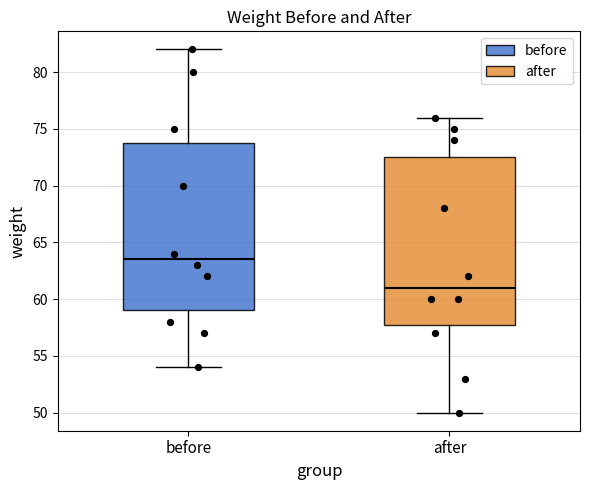

Where is the lower edge of the box for after on the y-axis? The values are not printed on the chart, so give them approximately, as read against the axis.

58.0